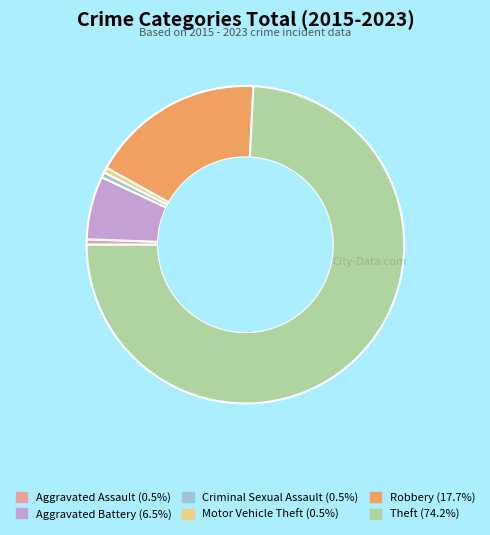

Combined, do Aggravated Battery (6.5%) and Robbery (17.7%) account for over 50%?

No